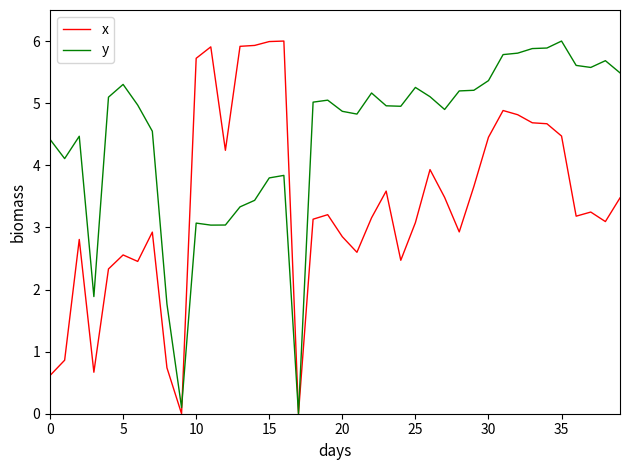

List the series in order of their overall mean, highest first.

y, x